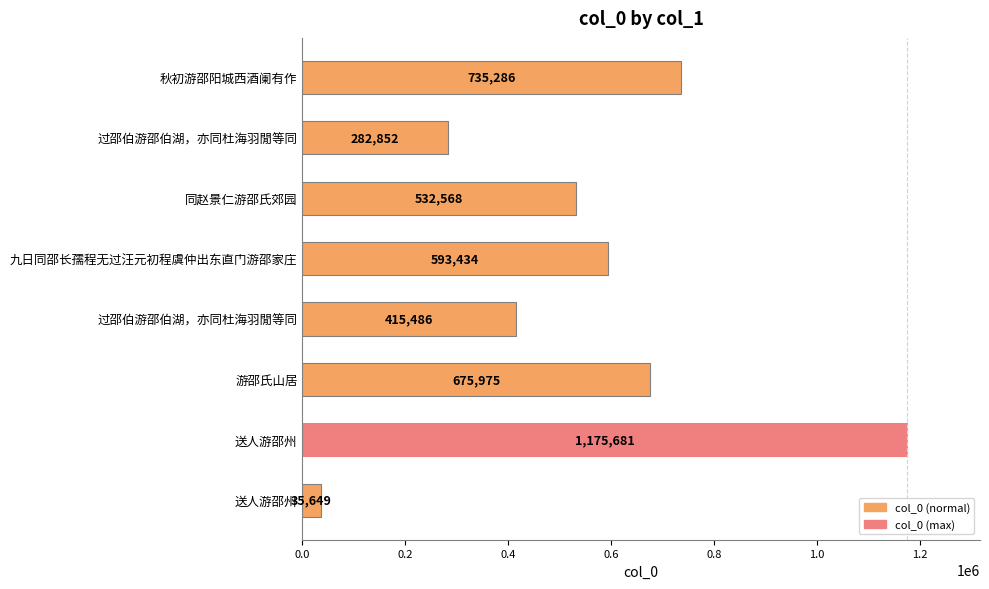

How many bars are there in total?

8